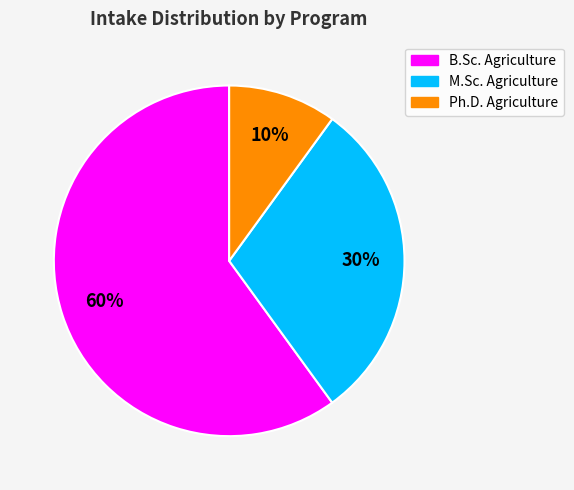

To the nearest percent, what is the combined percentage of B.Sc. Agriculture and M.Sc. Agriculture?

90%